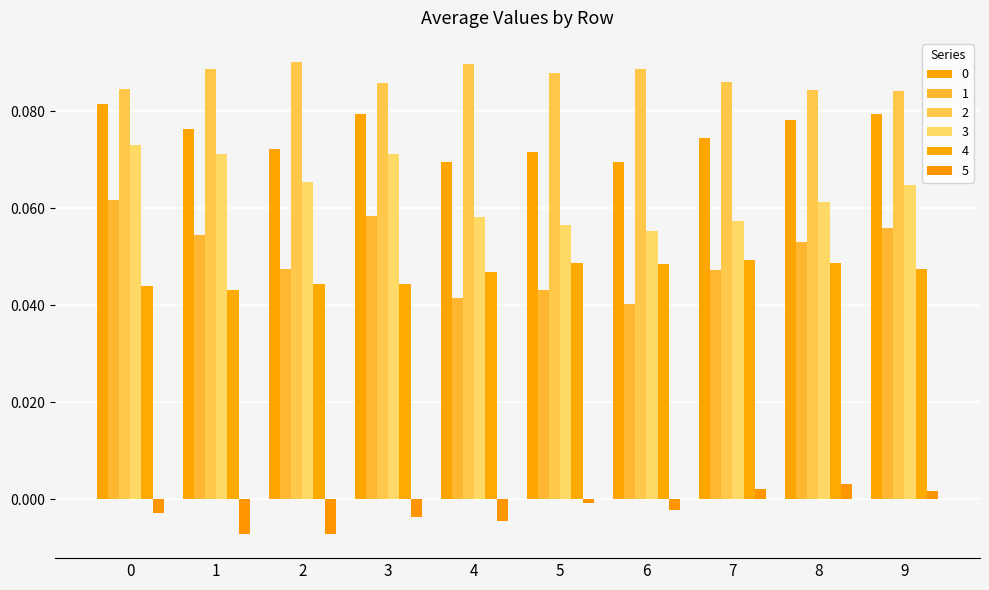

List the series in order of their peak value, highest first.

2, 0, 3, 1, 4, 5